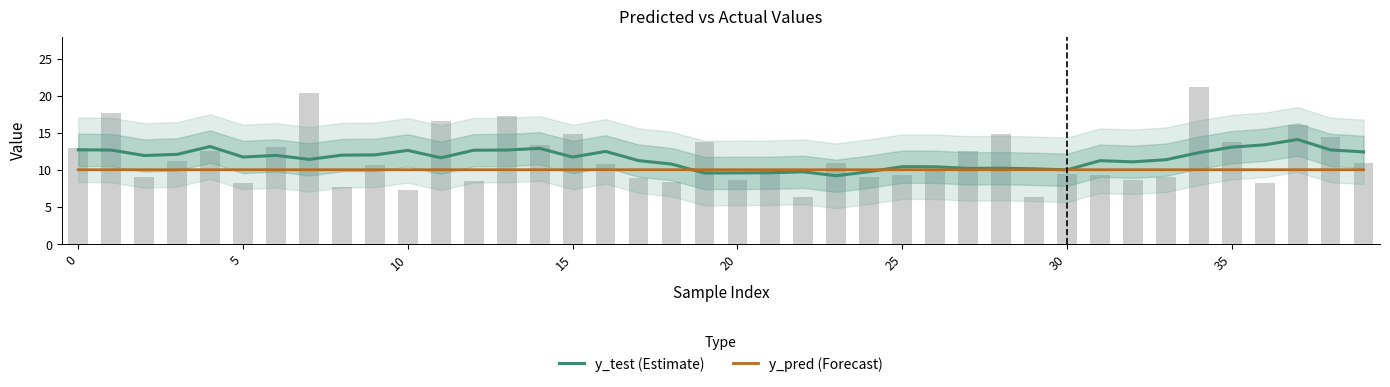

Rank the series by their maximum value, from lowest to highest.

y_pred (Forecast), y_test (Estimate)